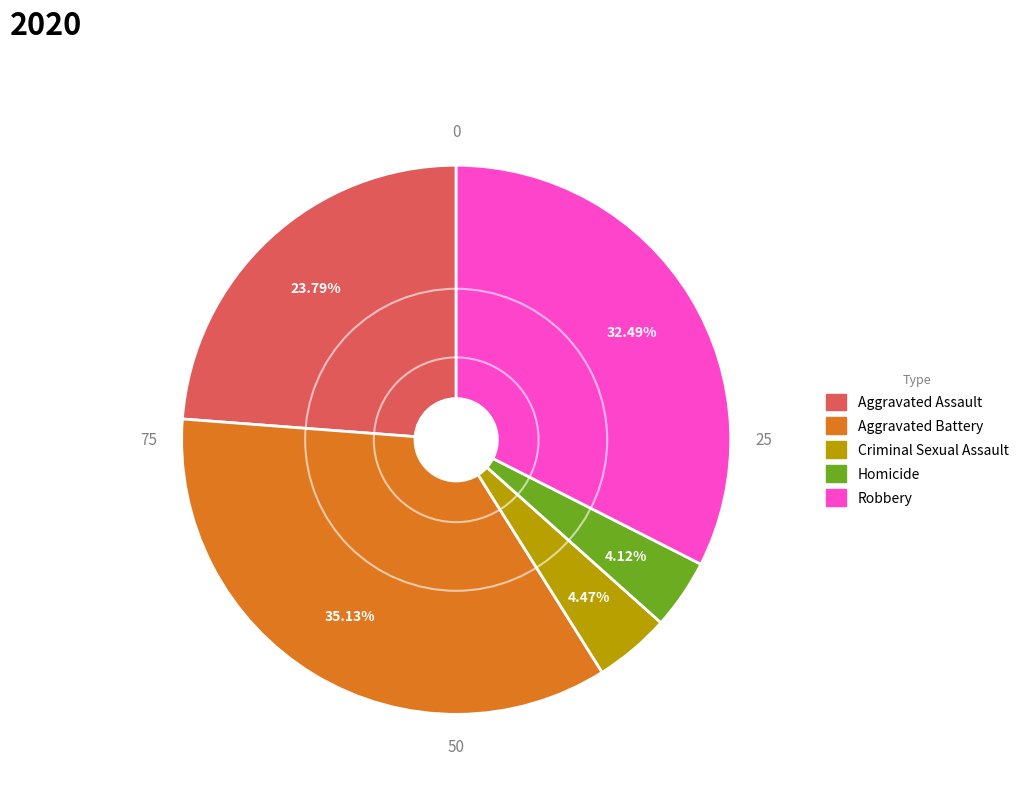

What percentage is the Robbery slice, to the nearest percent?

32%